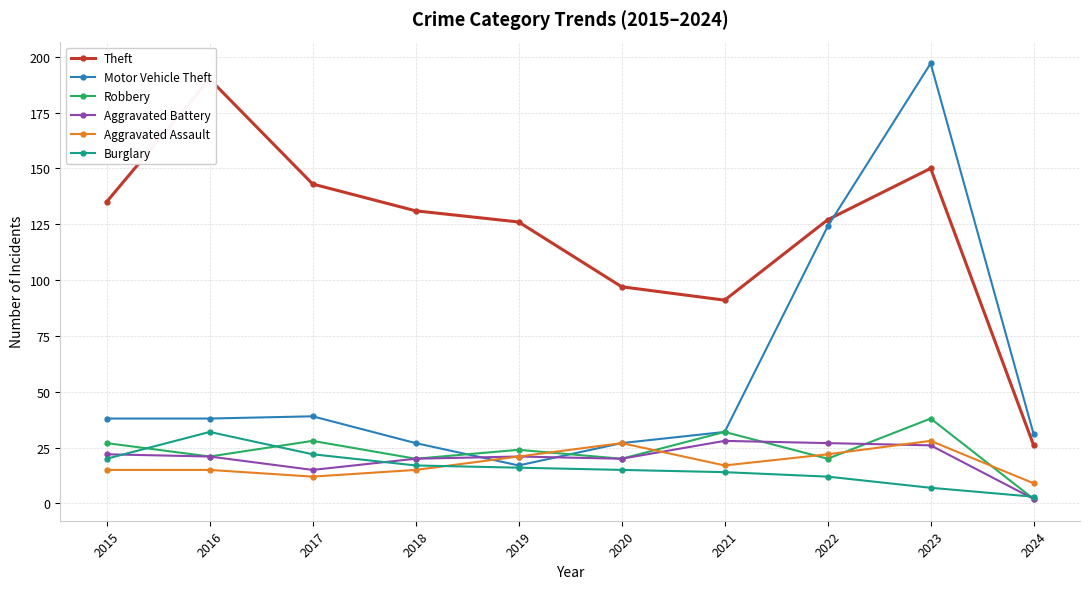

Is the value of Motor Vehicle Theft at 2017 greater than the value of Theft at 2017?

No